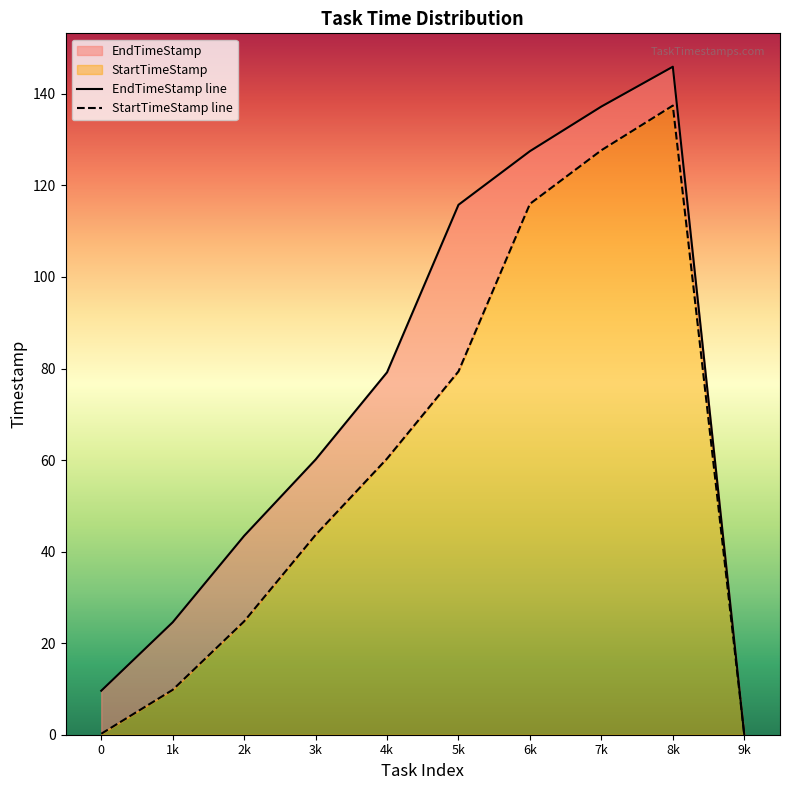

True or false: EndTimeStamp and StartTimeStamp cross at least once.

False